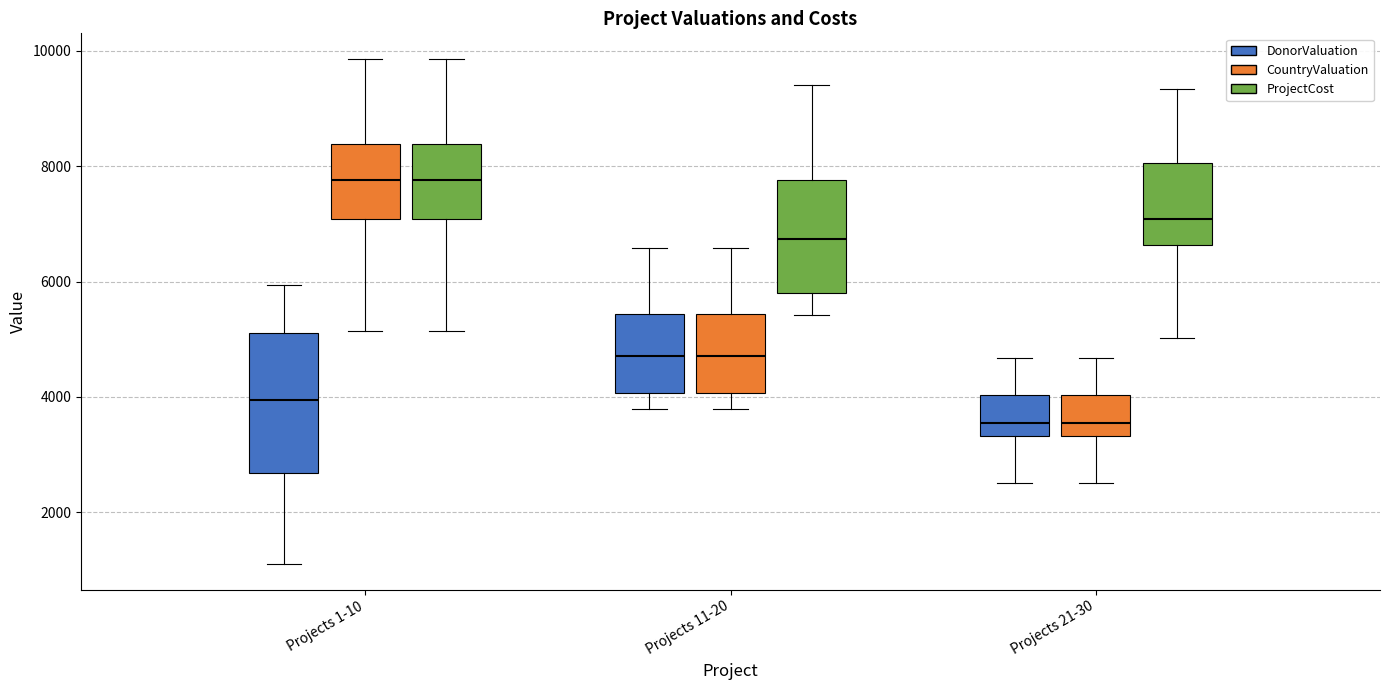

Reading left to right, read every box against the y-axis: the position of its median line, the range the box covers, and the ends of its whiskers. The values are not printed on the chart, so give them approximately, as read against the axis.

Projects 1-10 (DonorValuation): median 4000, box 2600 to 5200, whiskers 1000 to 6000
Projects 1-10 (CountryValuation): median 7800, box 7000 to 8400, whiskers 5200 to 9800
Projects 1-10 (ProjectCost): median 7800, box 7000 to 8400, whiskers 5200 to 9800
Projects 11-20 (DonorValuation): median 4800, box 4000 to 5400, whiskers 3800 to 6600
Projects 11-20 (CountryValuation): median 4800, box 4000 to 5400, whiskers 3800 to 6600
Projects 11-20 (ProjectCost): median 6800, box 5800 to 7800, whiskers 5400 to 9400
Projects 21-30 (DonorValuation): median 3600, box 3400 to 4000, whiskers 2600 to 4600
Projects 21-30 (CountryValuation): median 3600, box 3400 to 4000, whiskers 2600 to 4600
Projects 21-30 (ProjectCost): median 7000, box 6600 to 8000, whiskers 5000 to 9400